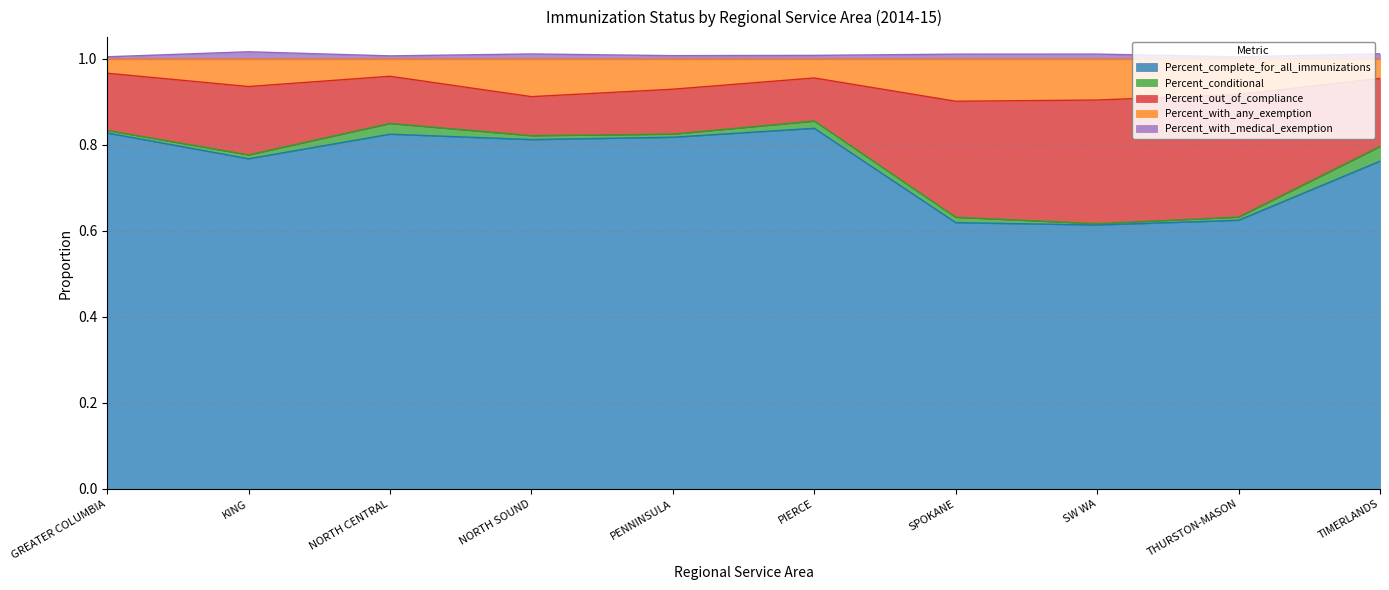

What is the lowest value of the Percent_complete_for_all_immunizations series?

0.6